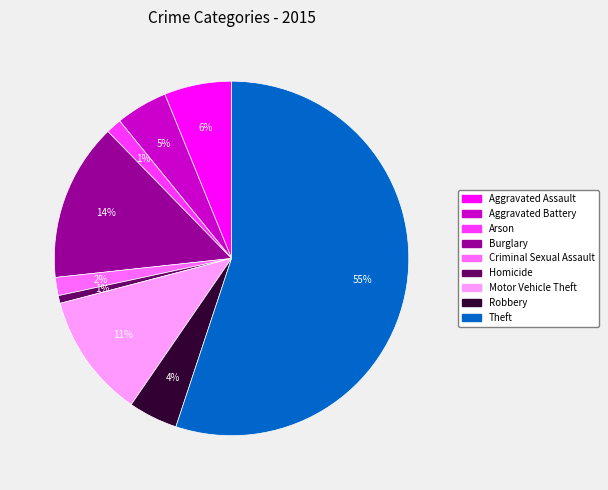

Count the number of slices in the pie.

9